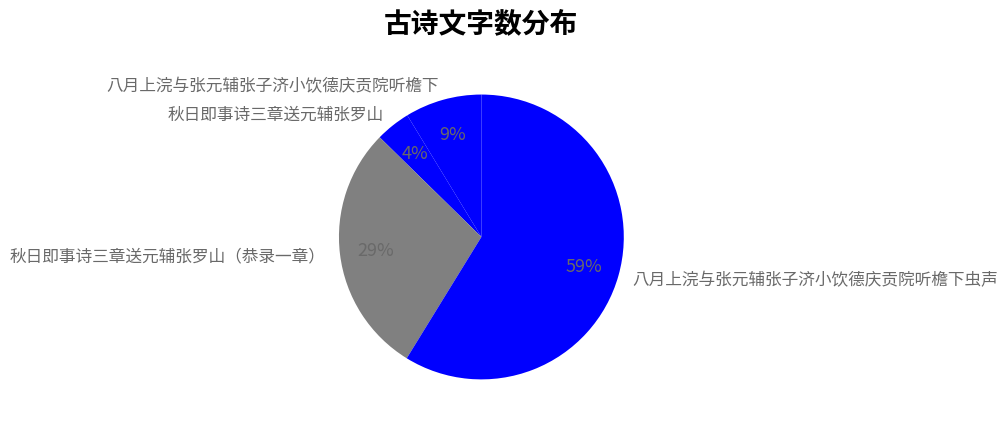

Is there a majority slice in this chart?

Yes